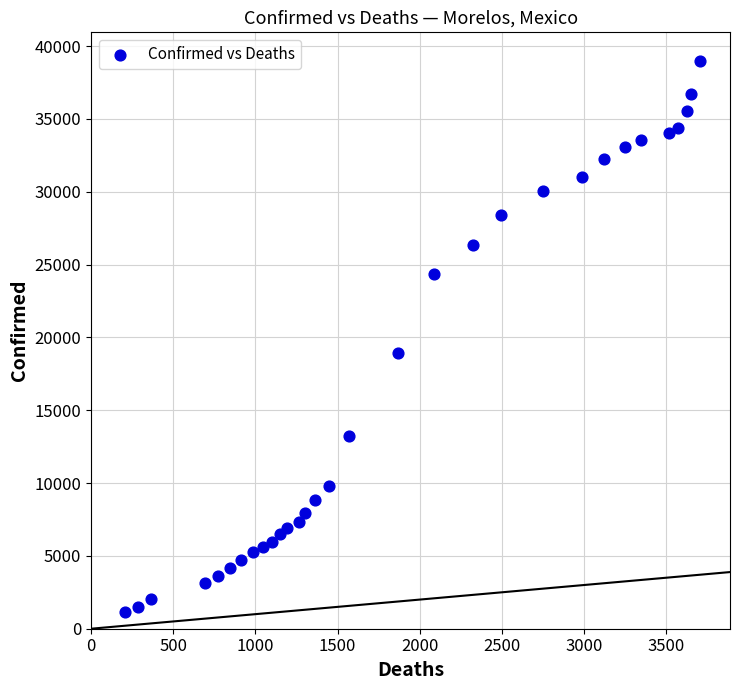

What Y value in the scatter plot is closest to 20054?

18928